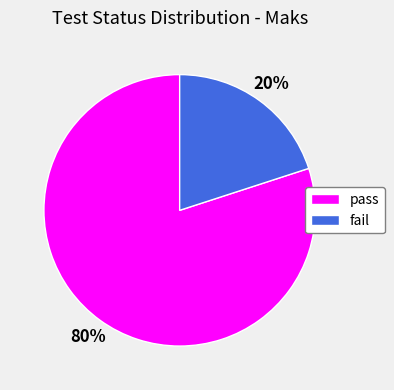

What is the largest slice in the pie chart?

pass